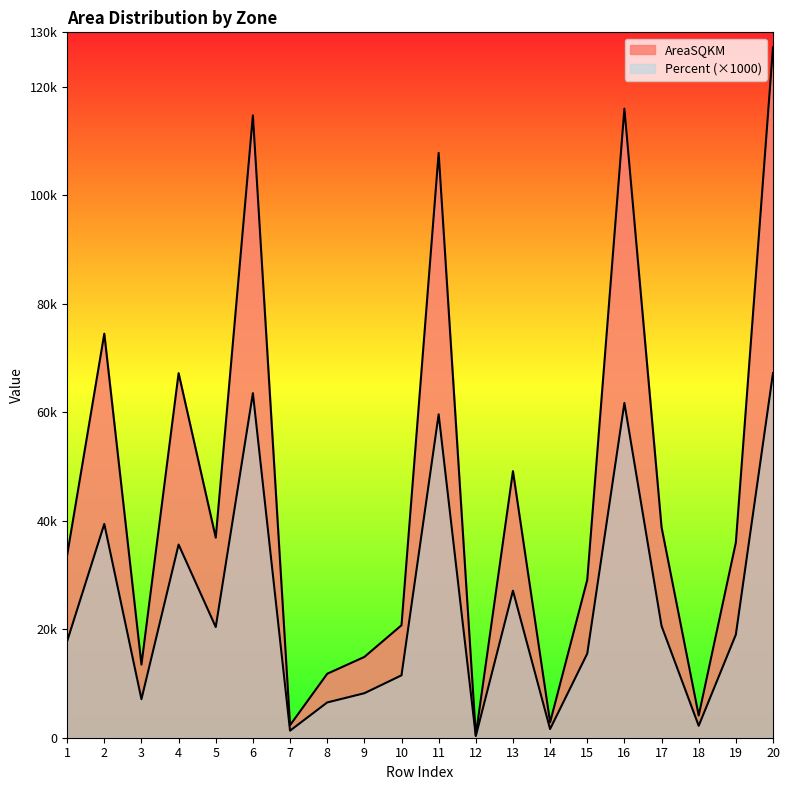

Does the chart have visible grid lines?

No